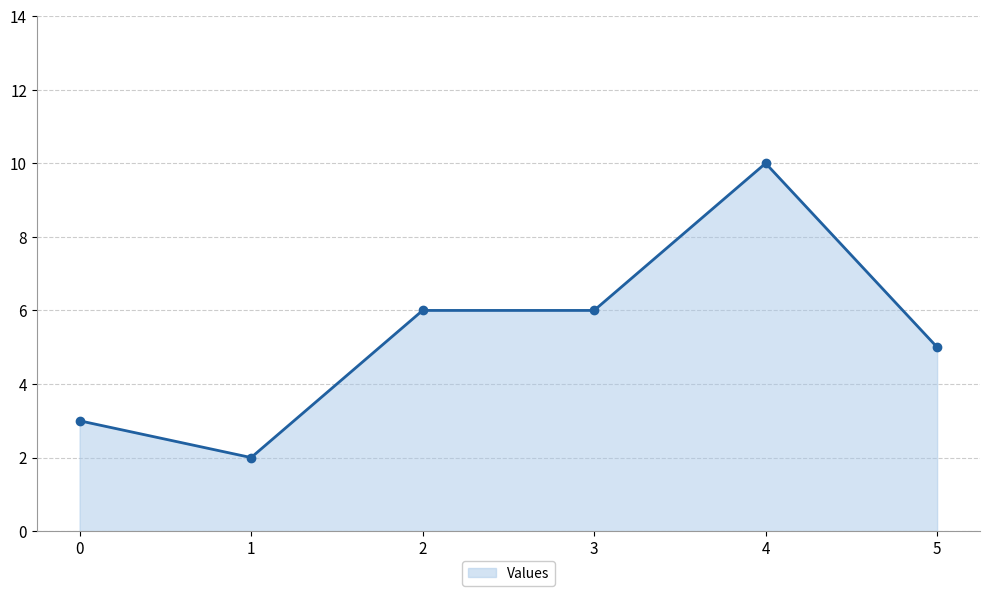

At which category does the data reach its first local valley?

1